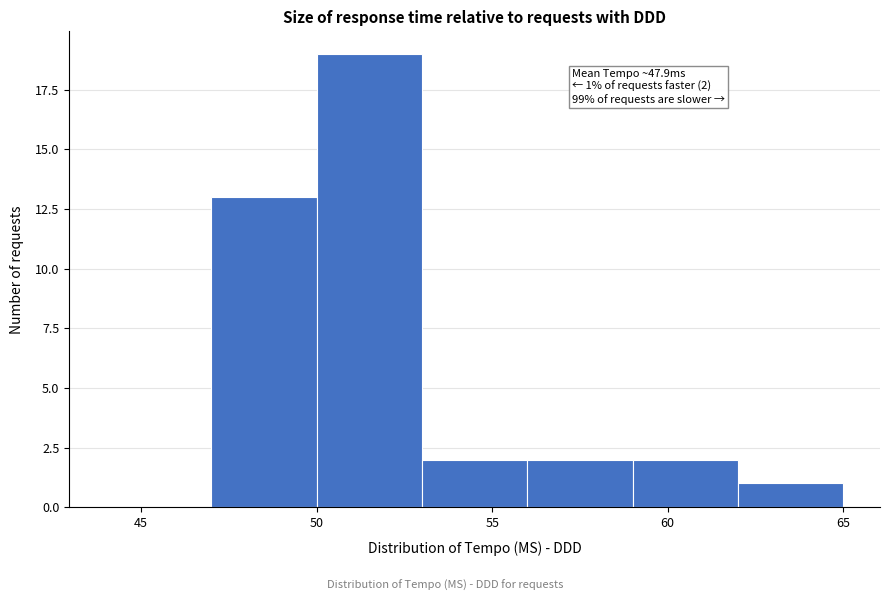

Over which range of the x-axis is the bar tallest?

50 to 53